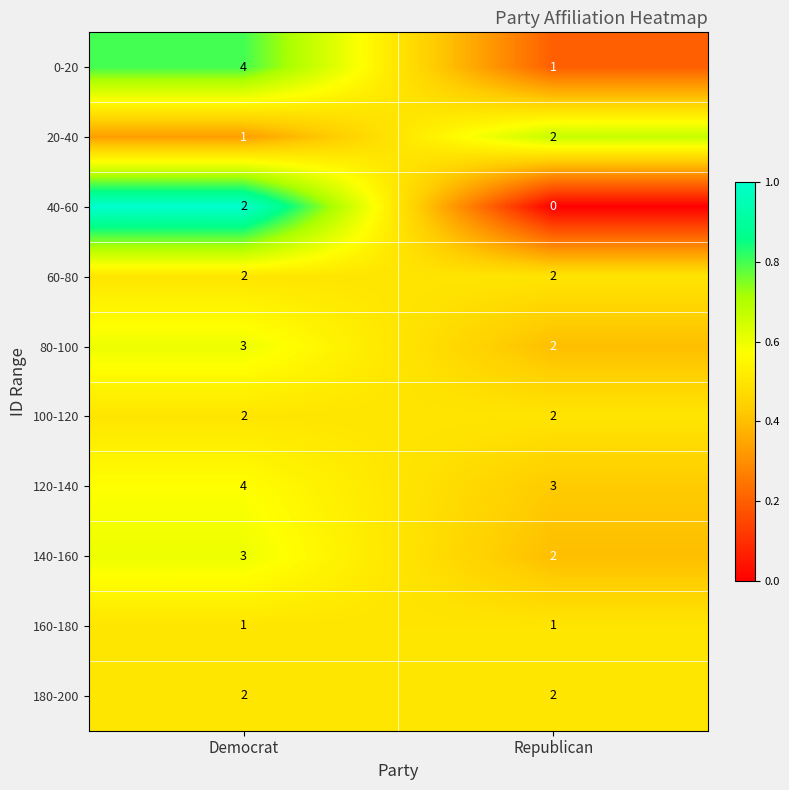

How many categories are shown in the chart?

2